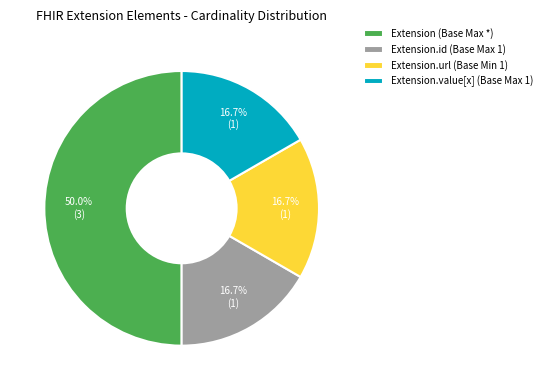

Is Extension.id (Base Max 1) the majority of the pie?

No